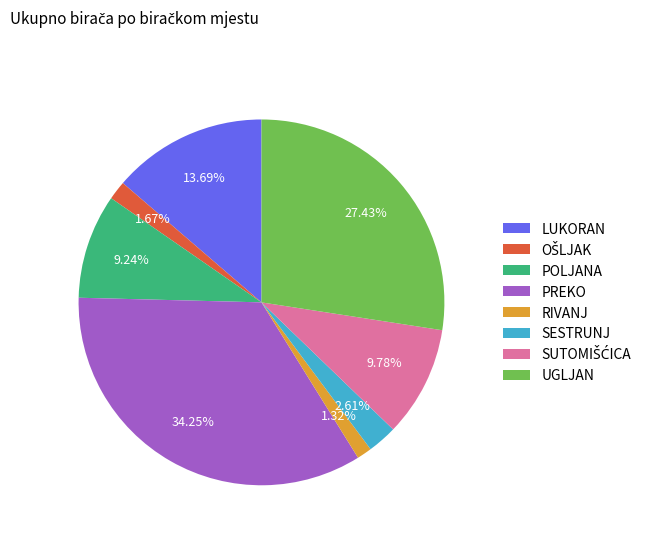

Does POLJANA represent more than half of the total?

No